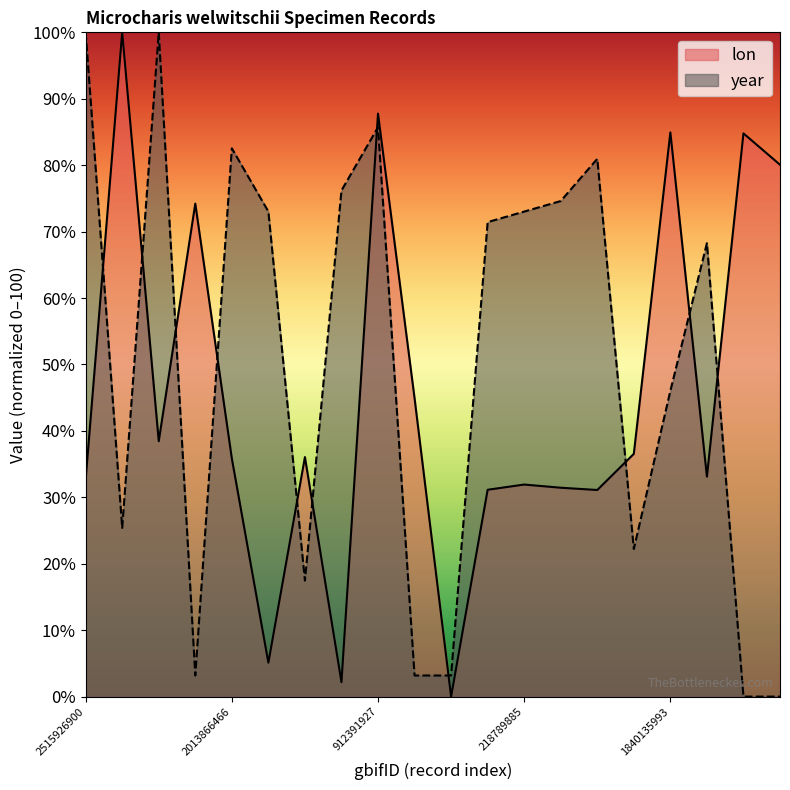

How many times do lon and year cross each other?

11